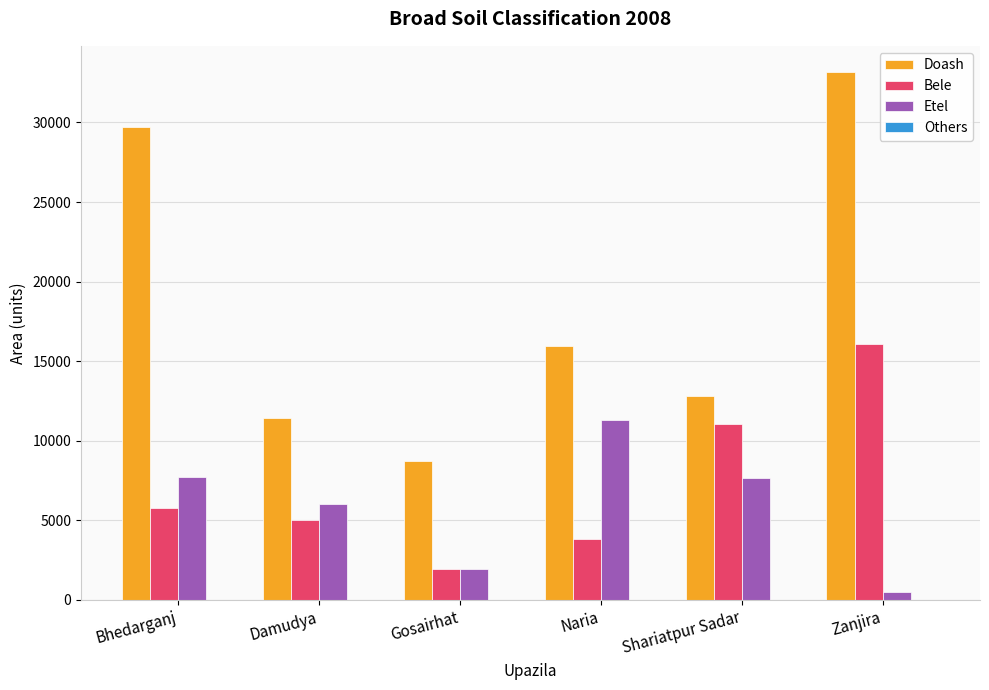

Are the bars horizontal?

No